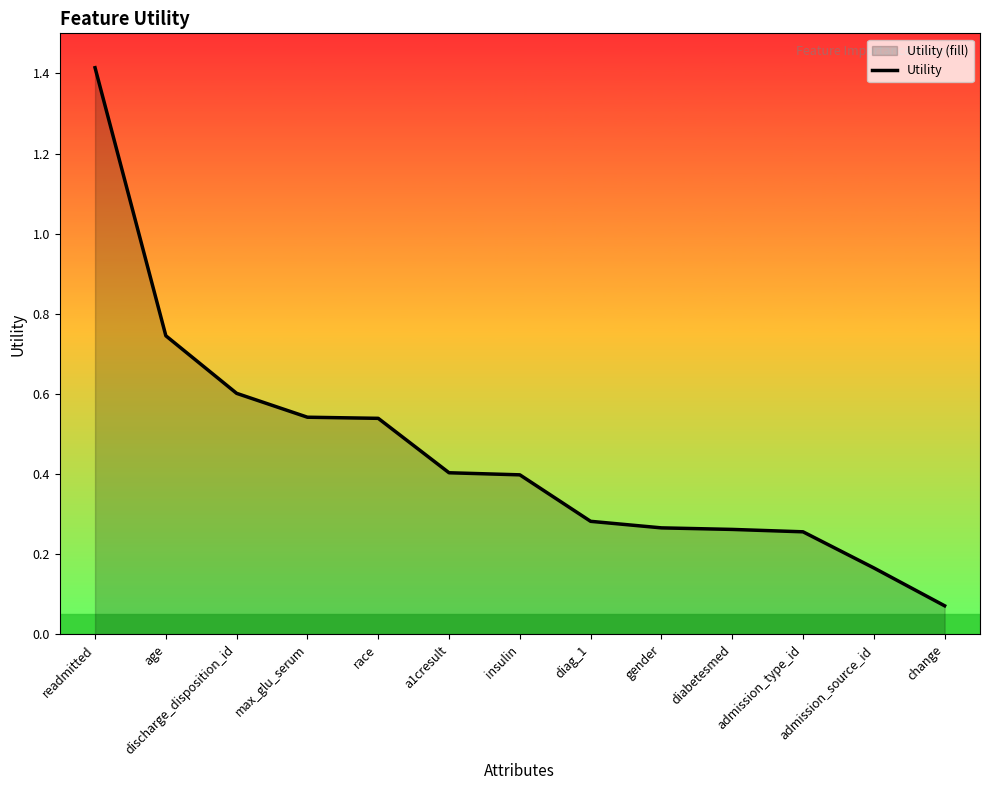

What is the value of the 12th point from the left?

0.2